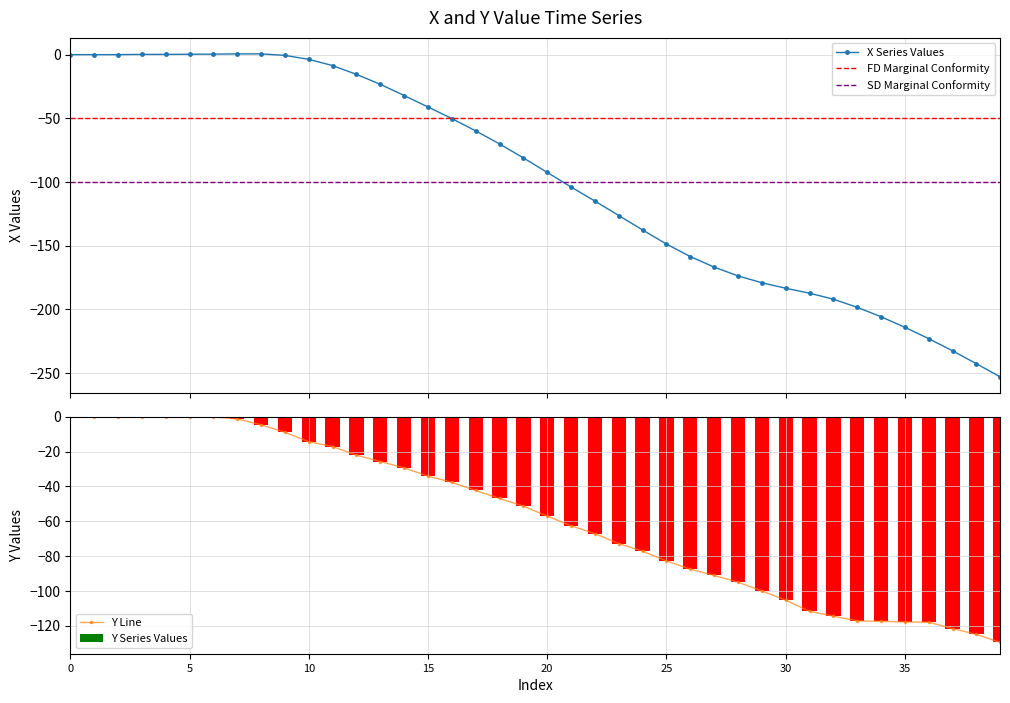

Does the chart contain stacked bars?

No